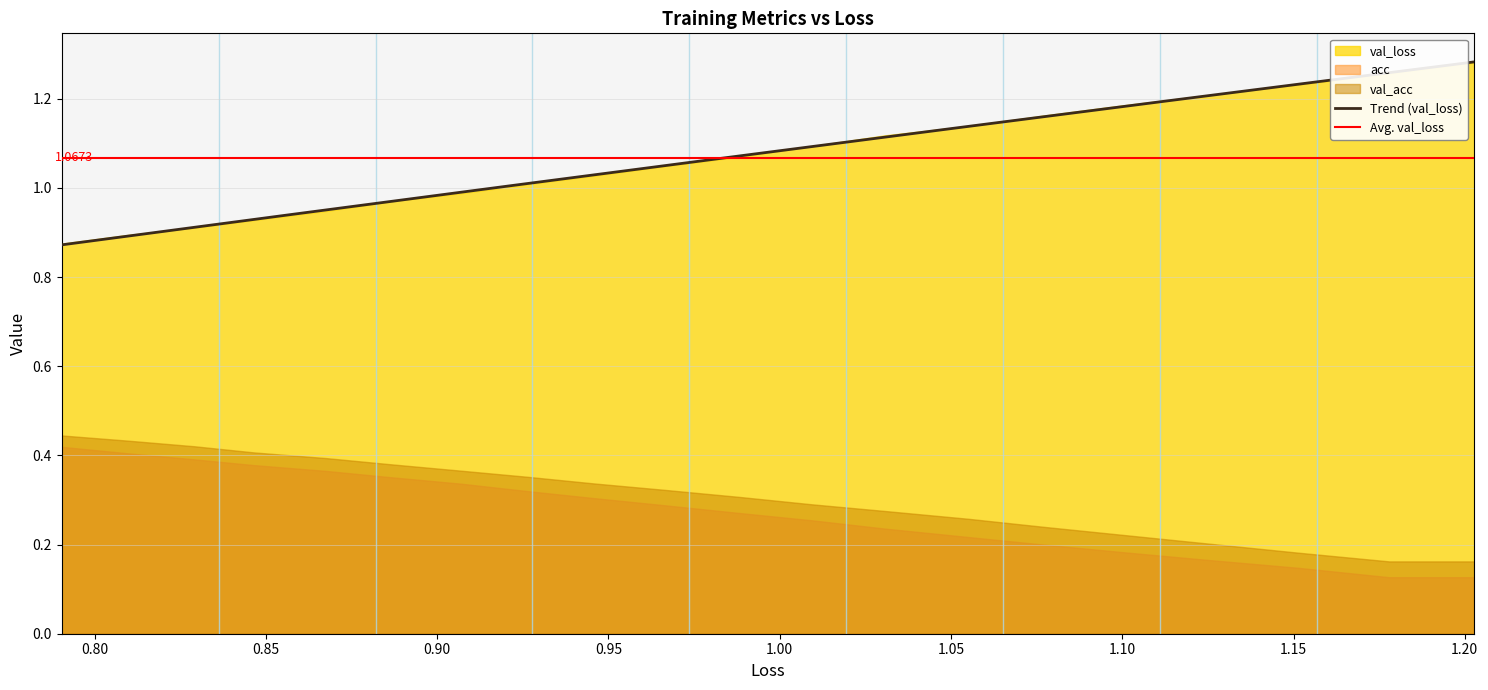

What is the maximum value shown in the chart?

1.3